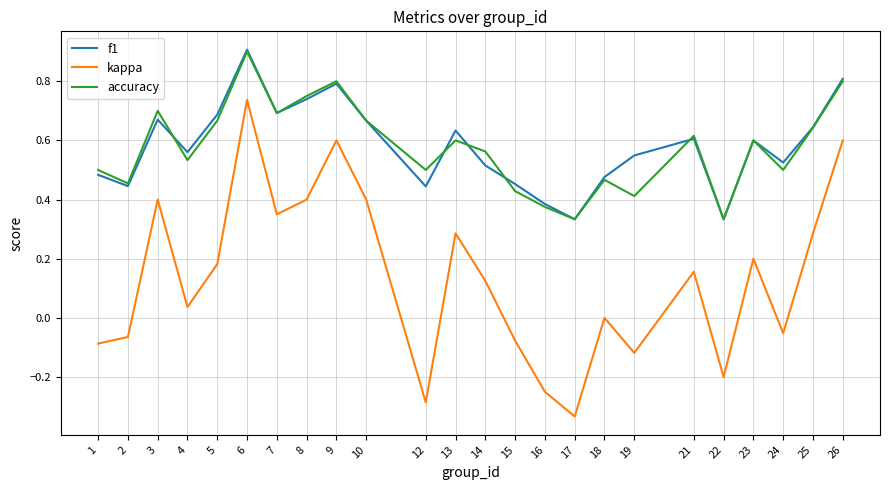

What is the total value across all series at 10?

1.7